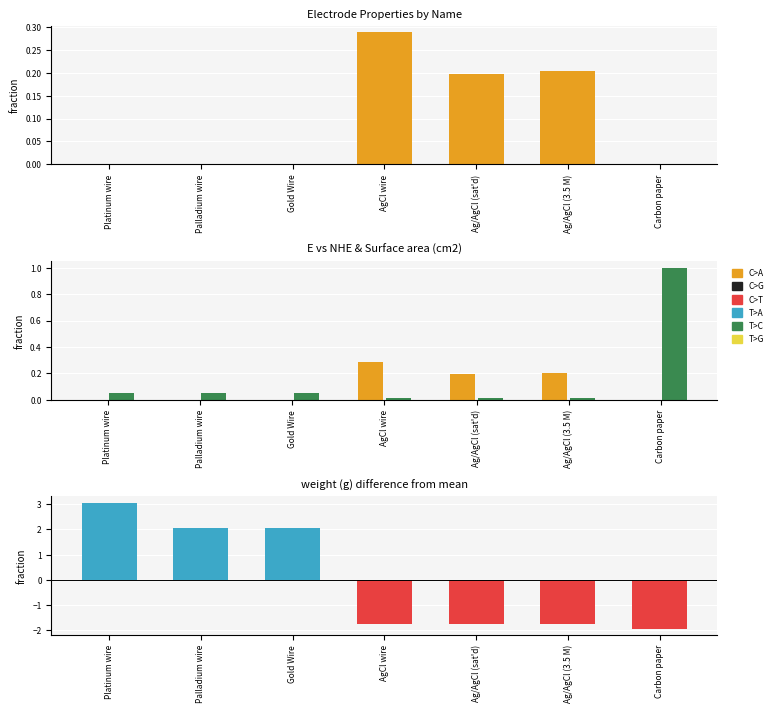

Count the E vs NHE values in the range 0 to 1.

7